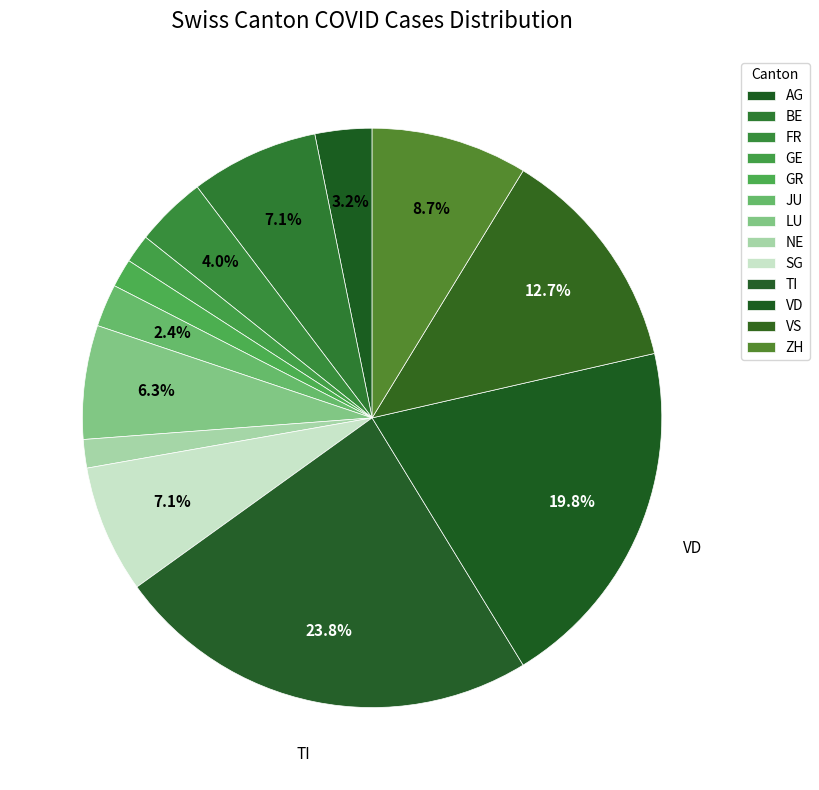

Count the number of slices in the pie.

13